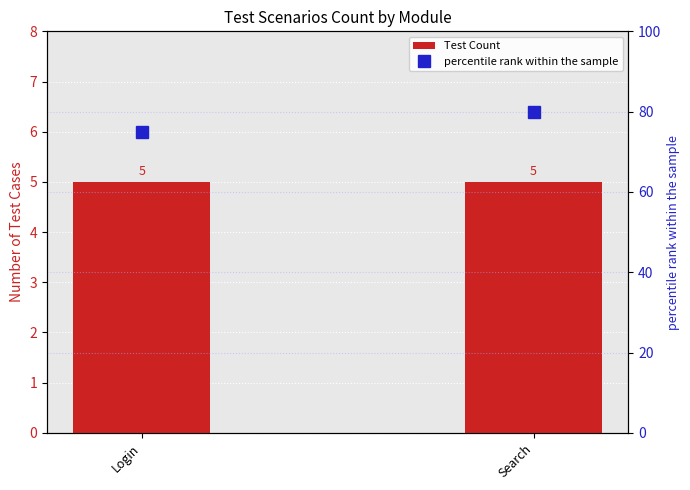

Does the chart contain any negative values?

No